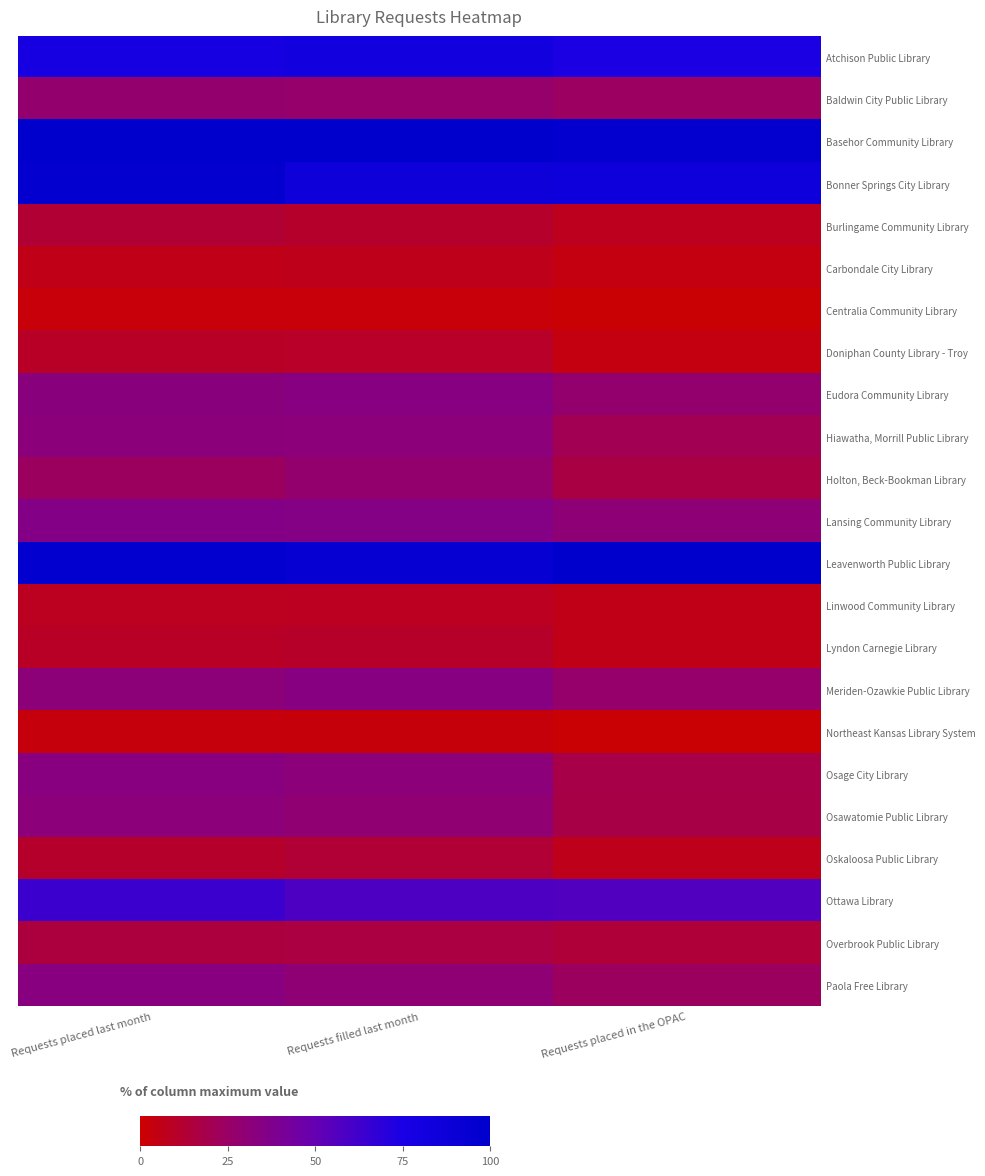

What is the total value across all series at Requests filled last month?

779.6